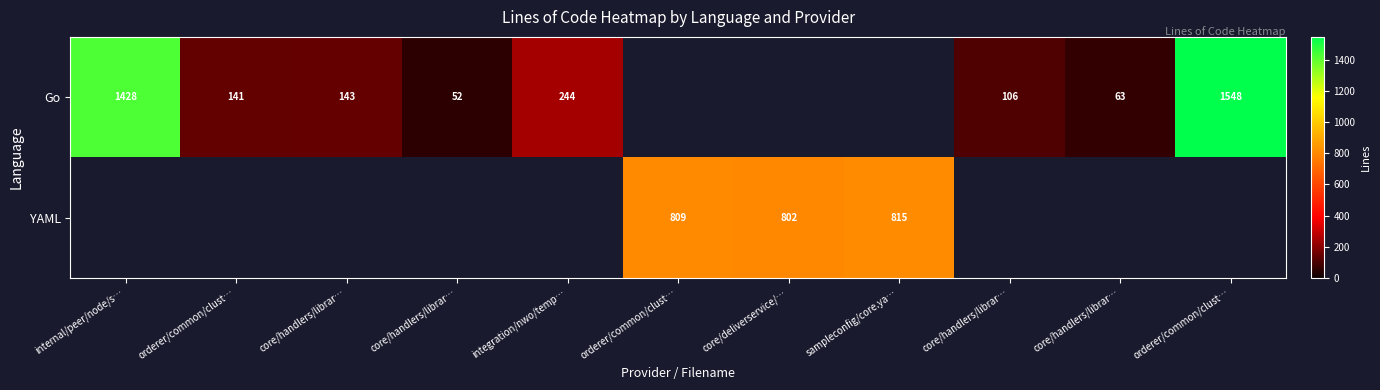

How many distinct data groups are displayed?

2